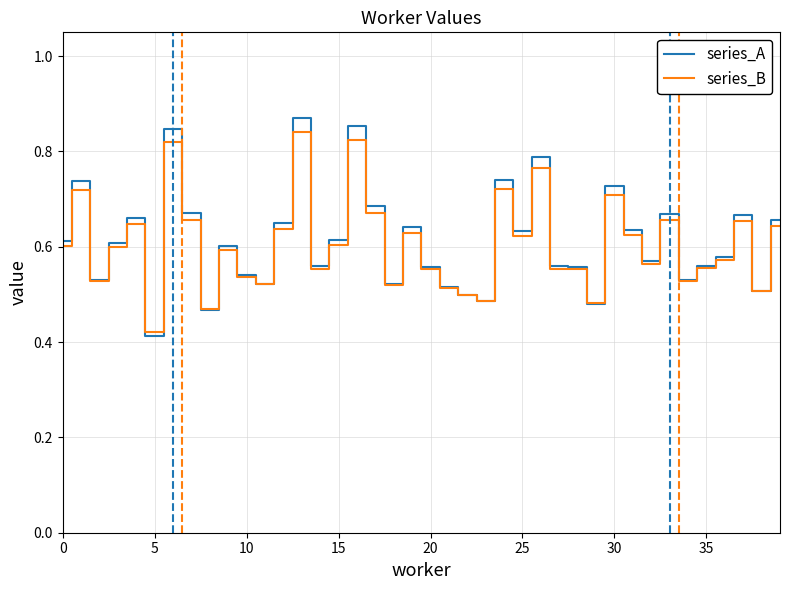

Which series has the largest range (max minus min)?

series_A